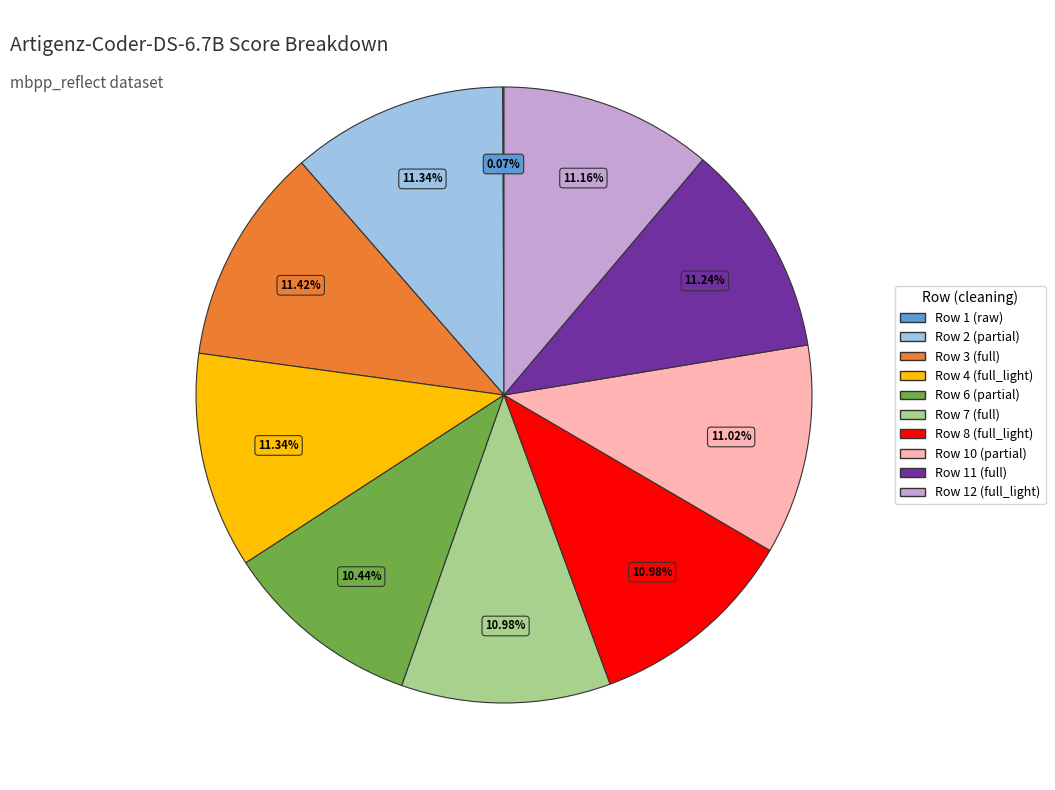

Do Row 3 (full) and Row 11 (full) together represent more than half of the pie?

No